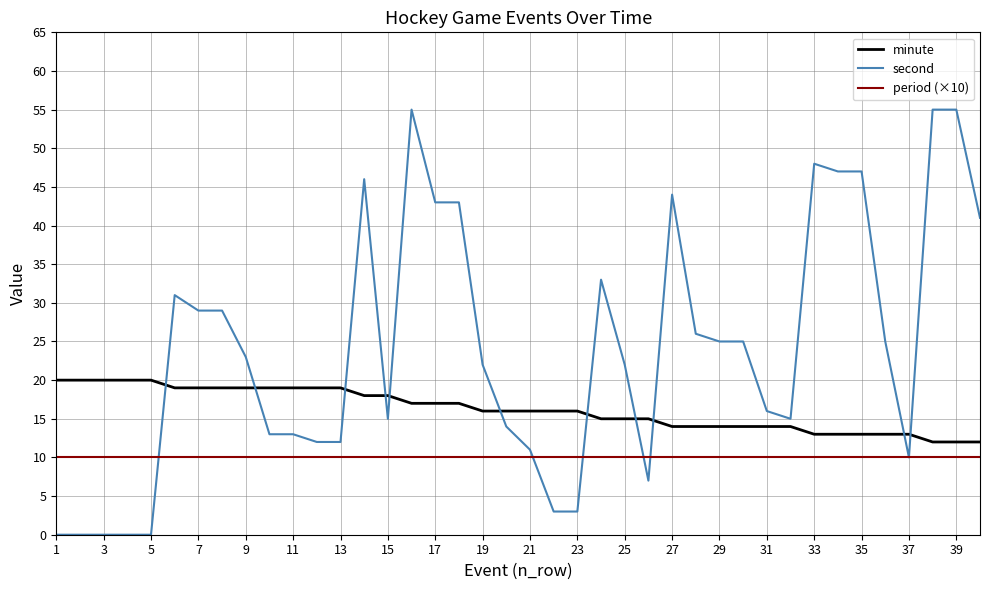

Which series has the largest total across all categories?

second